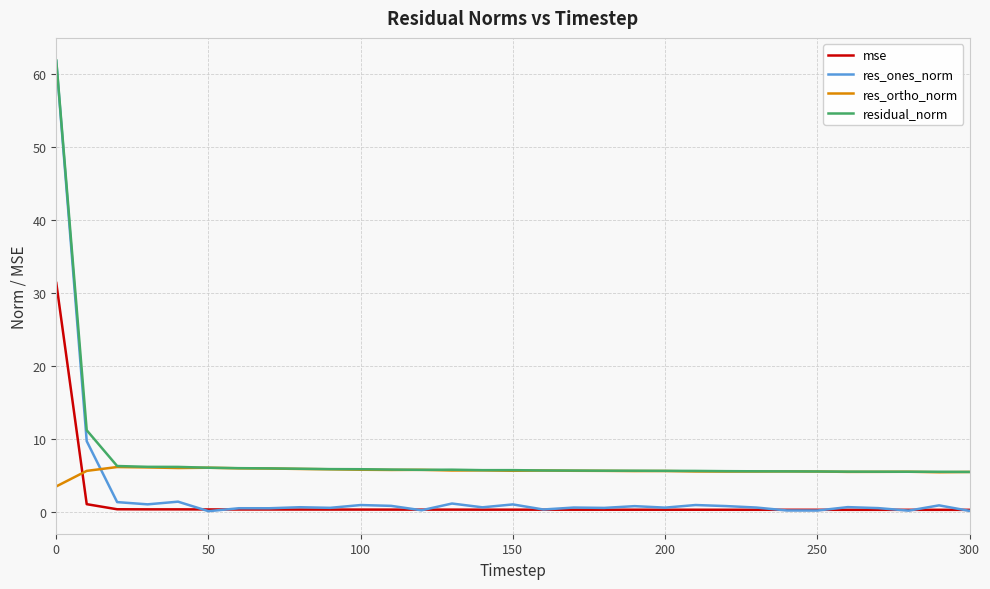

What are all the series names shown in the legend?

mse, res_ones_norm, res_ortho_norm, residual_norm